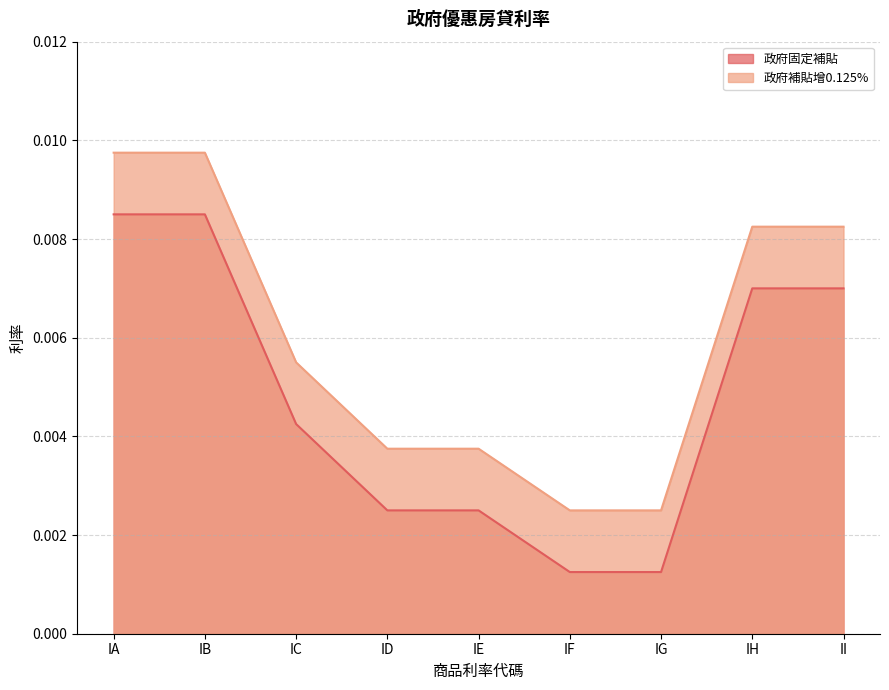

Between IC and IH, which series saw the biggest shift?

政府補貼增0.125%